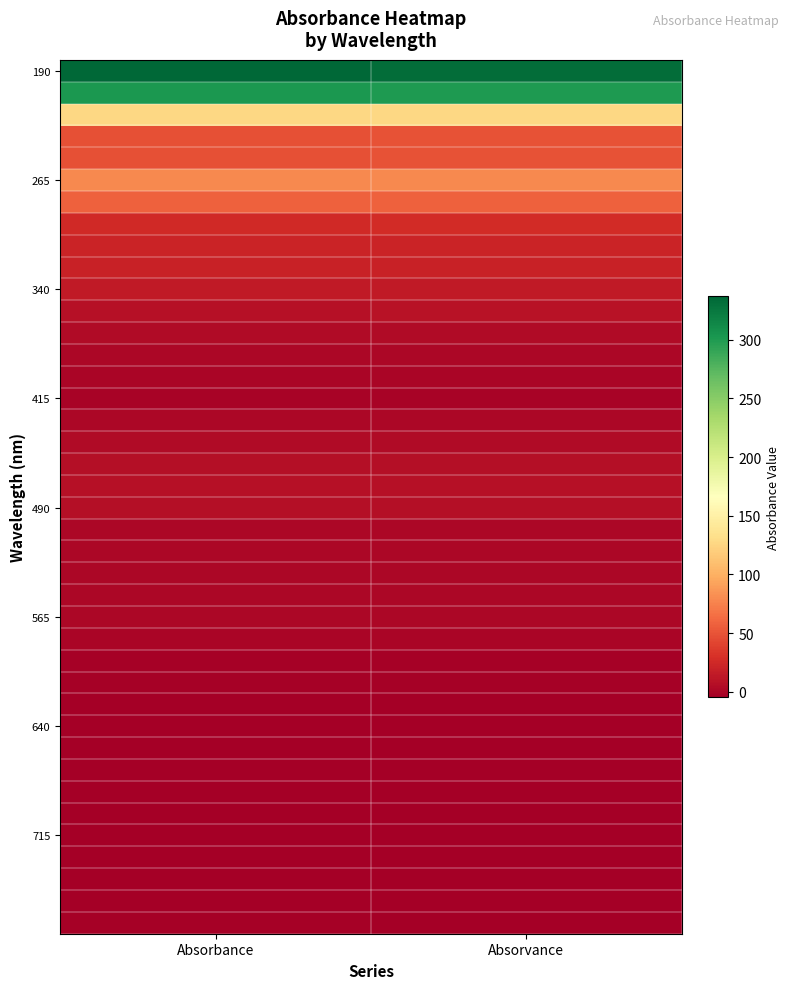

What is the spread (max minus min) of values at Absorvance?

336.7